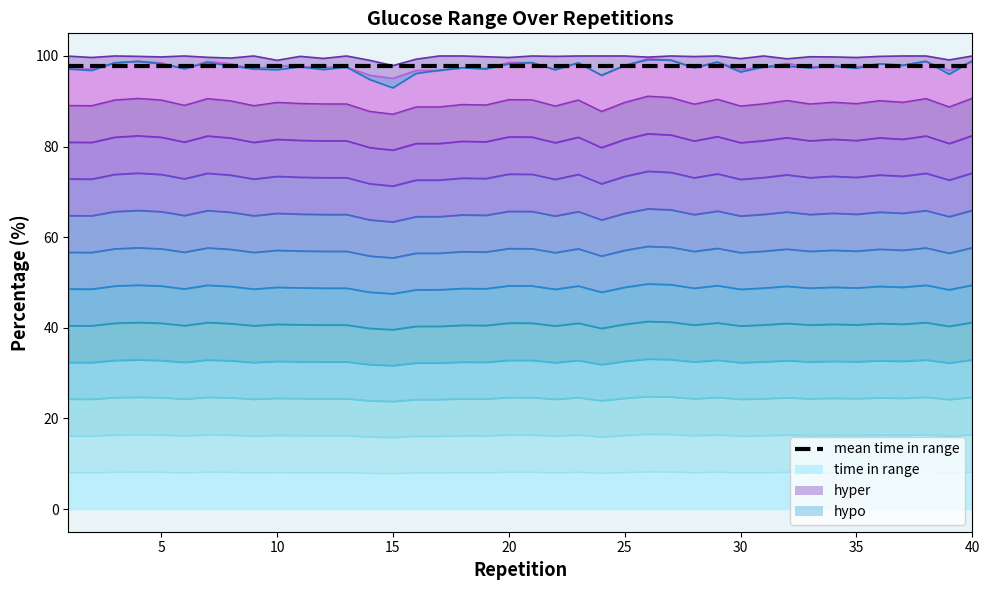

True or false: severe hypo and hypo cross at least once.

False